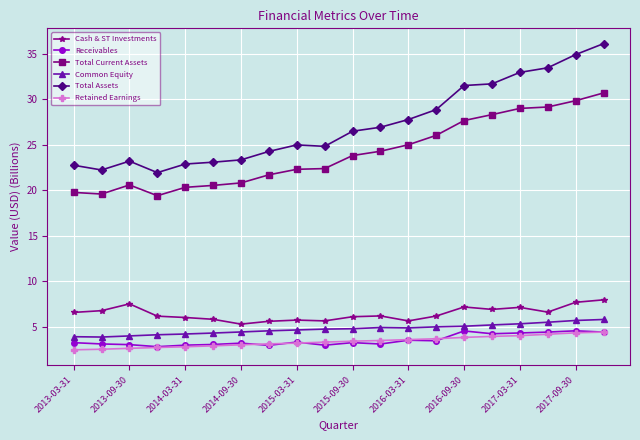

What is the lowest value of the Total Current Assets series?

19.4